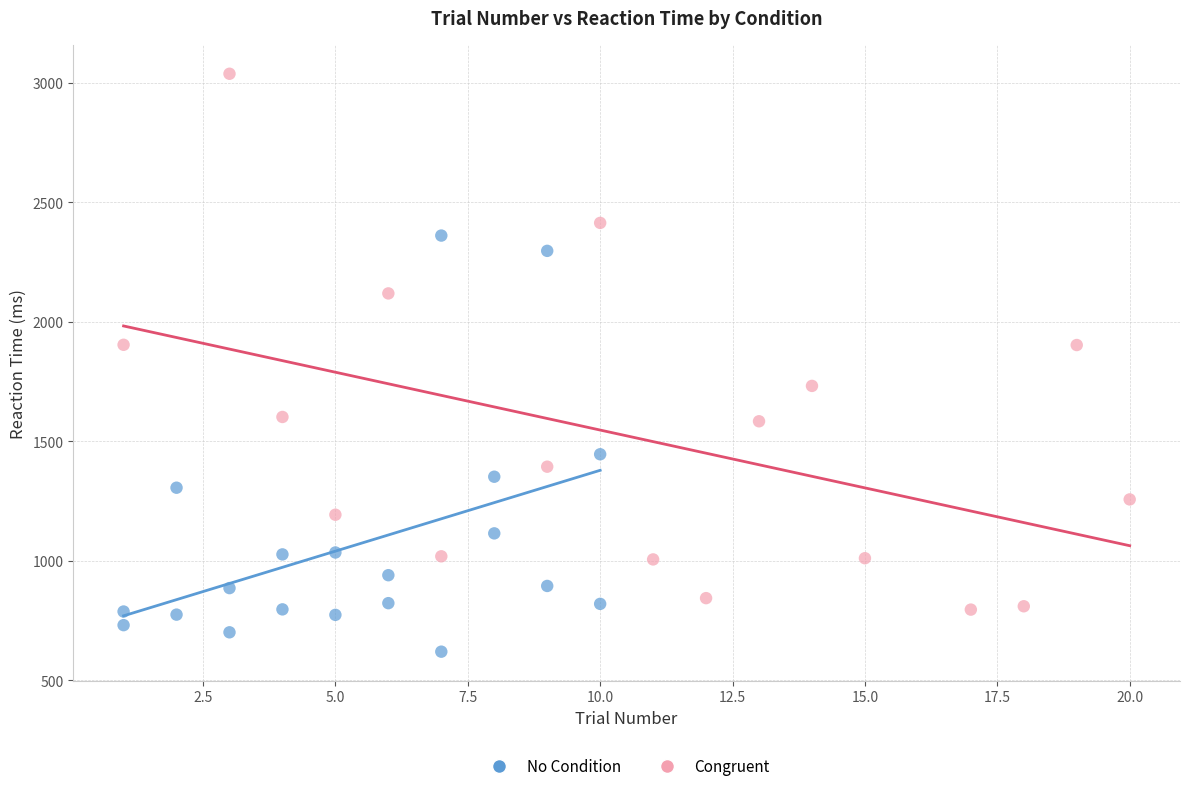

Which series has the largest Y range (max minus min)?

Congruent